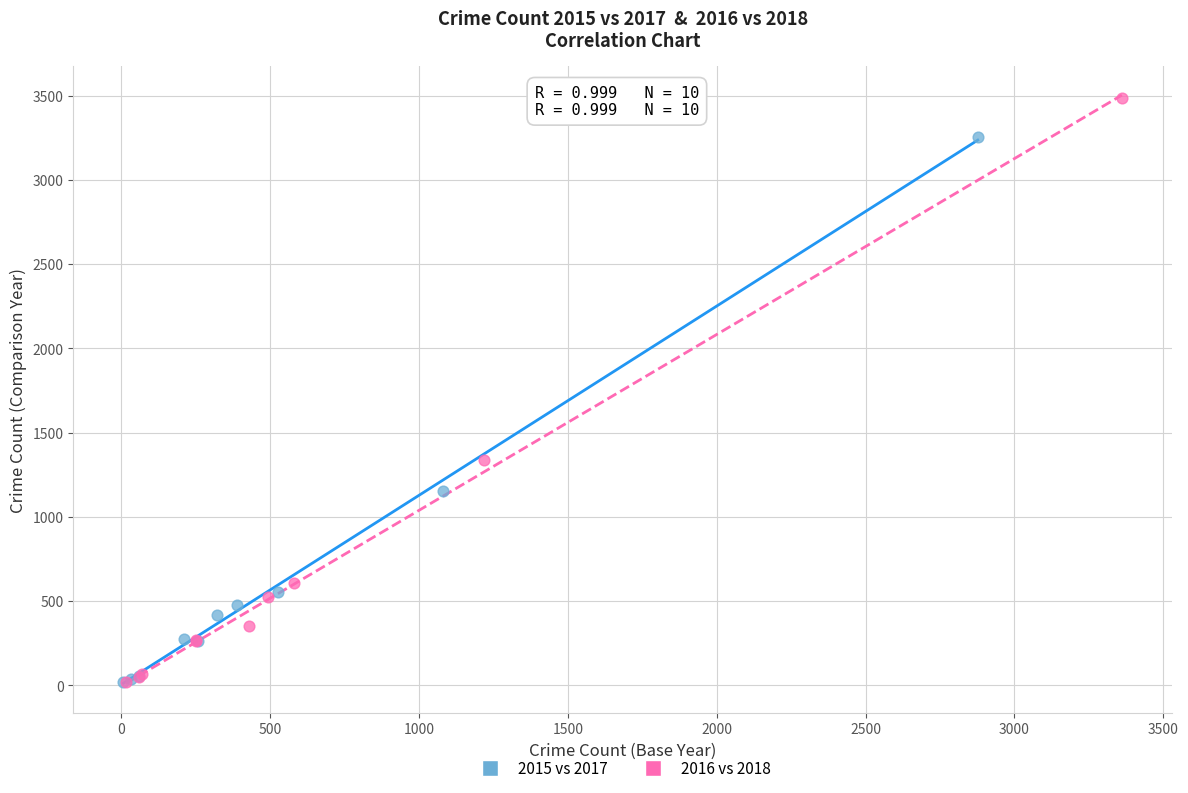

Which series has the largest Y range (max minus min)?

2016 vs 2018